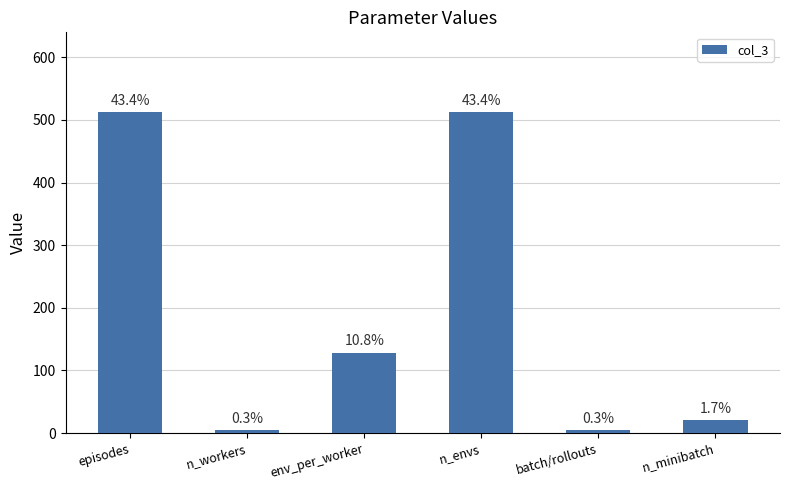

How many bars are there in total?

6